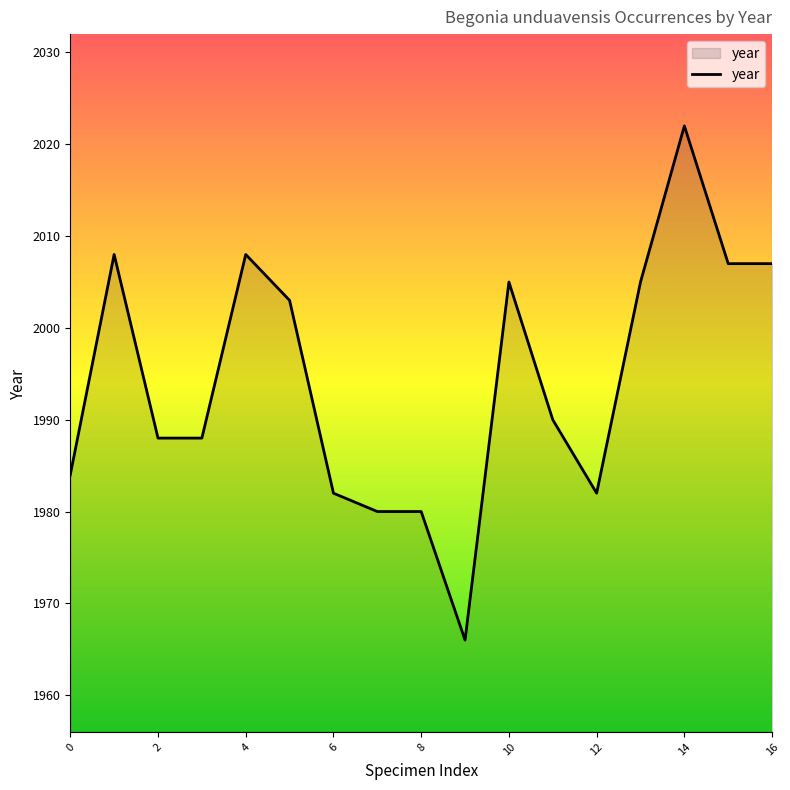

How many lines are shown in the chart?

1